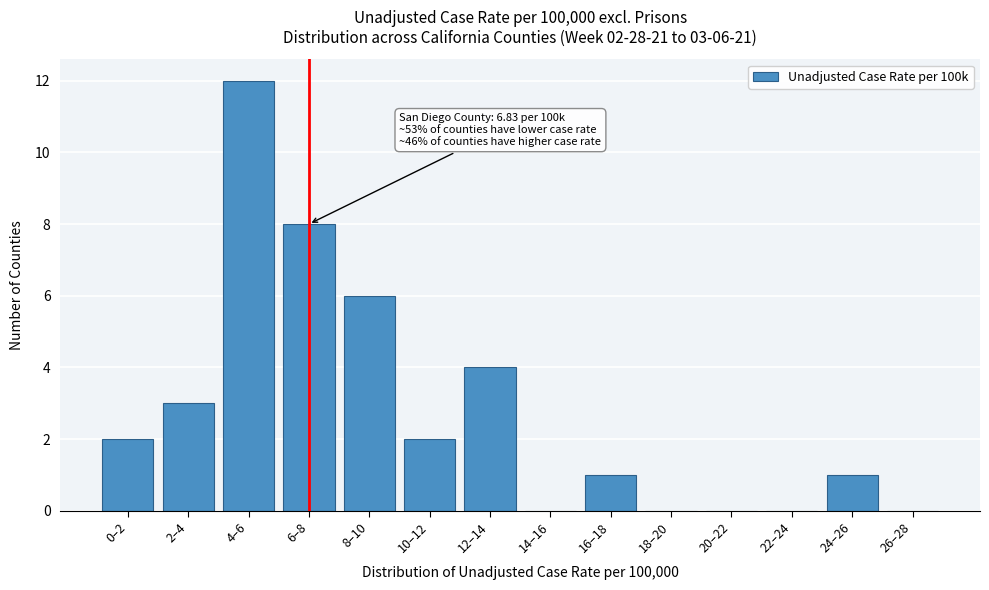

What is the sum of all values?

39